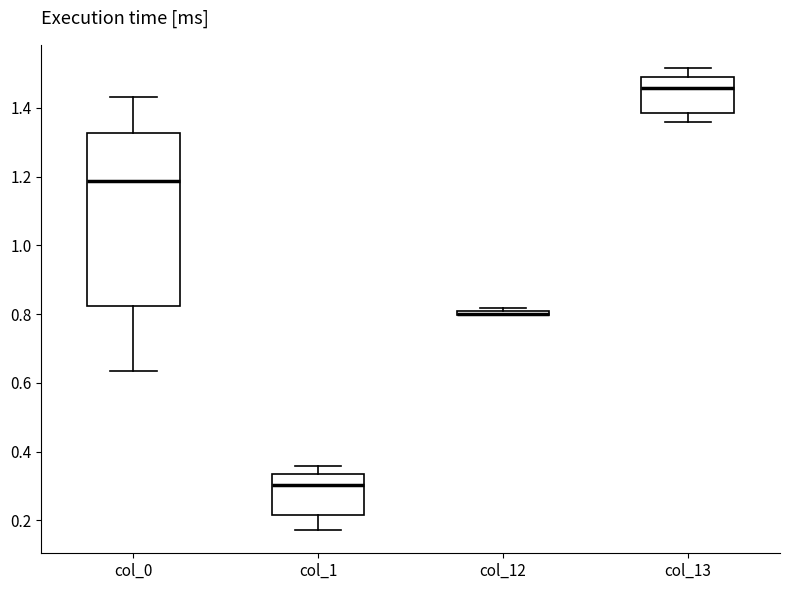

Comparing the boxes themselves (not the whiskers), which one is the tallest?

col_0